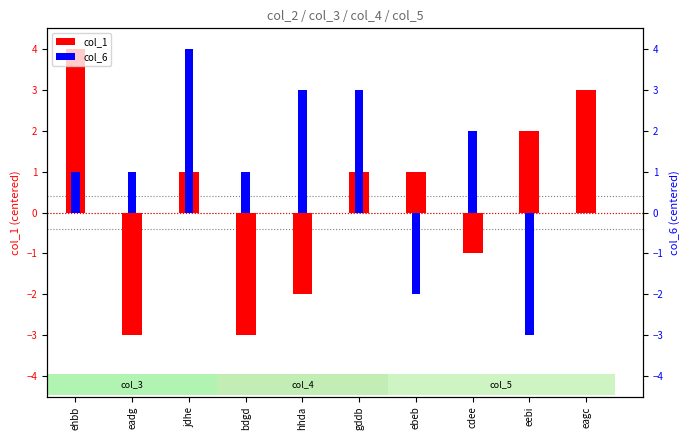

Reading left to right, list all the values displayed in this chart.

col_1: ehbb=4	eadg=-3	jdhe=1	bdgd=-3	hhda=-2	gddb=1	ebeb=1	cdee=-1	eebi=2	eagc=3
col_6: ehbb=1	eadg=1	jdhe=4	bdgd=1	hhda=3	gddb=3	ebeb=-2	cdee=2	eebi=-3	eagc=0